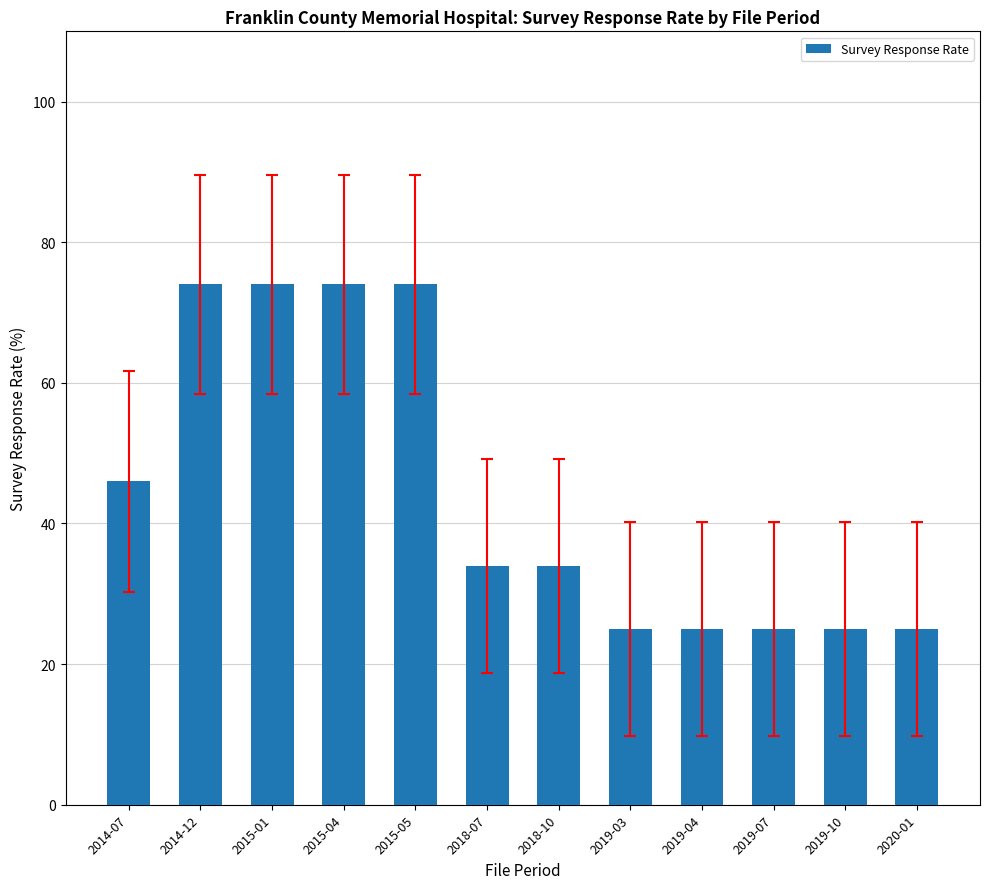

Count the number of data series in this chart.

1